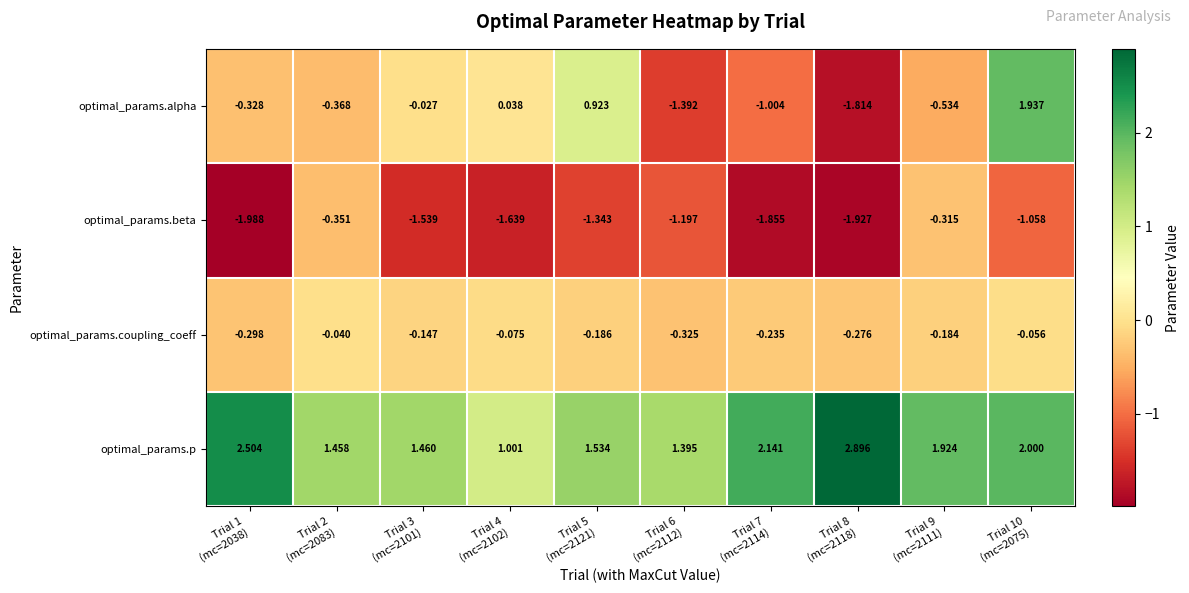

How many data points in optimal_params.beta are above -1?

2